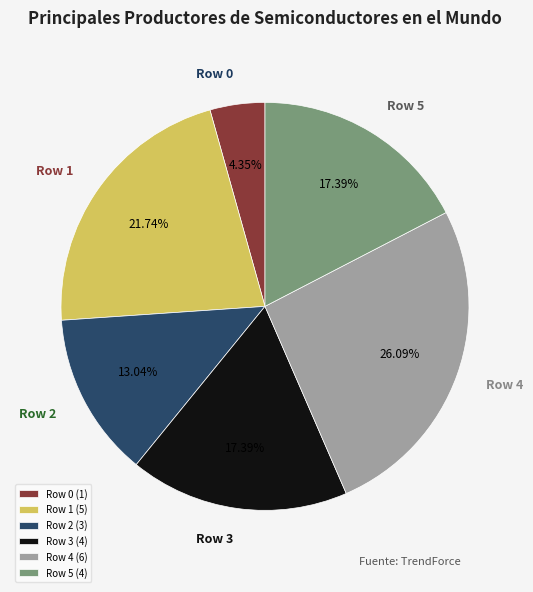

Approximately how many times larger is the value at Row 5 compared to Row 4?

0.7